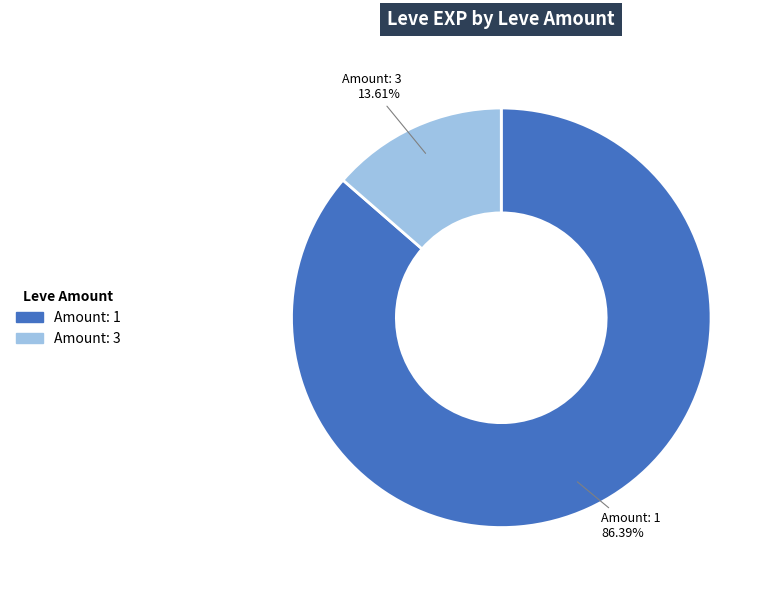

Does any single category account for the majority?

Yes